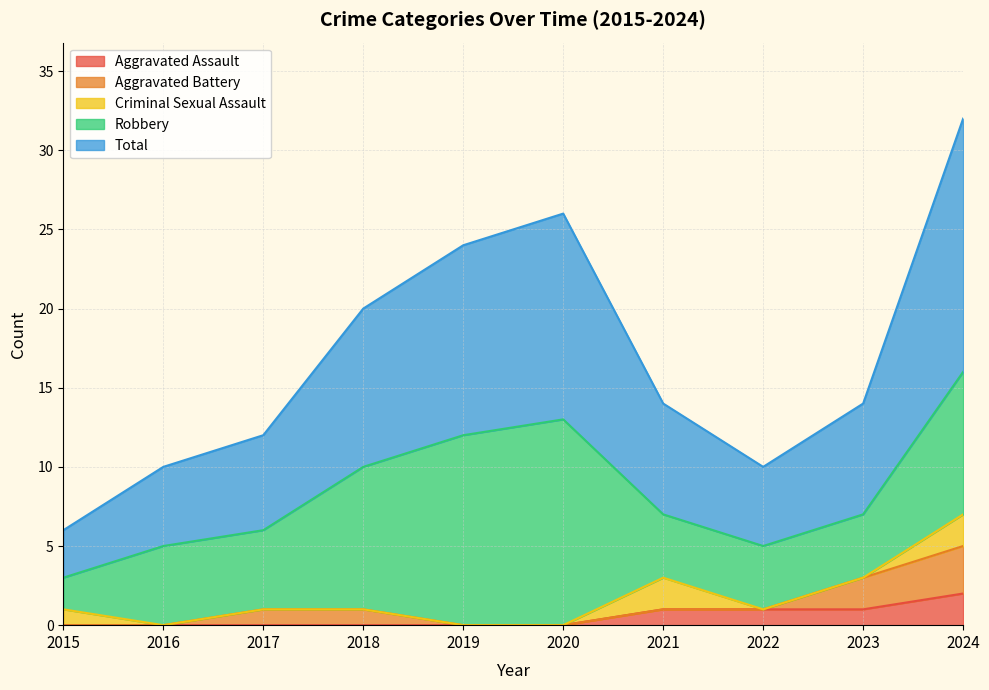

What is the sum of the Total values at 2015 and 2023?

10